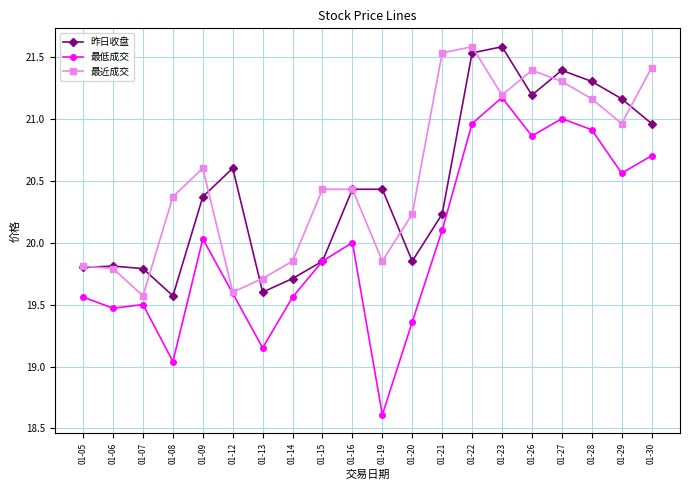

What is the value of the 最近成交 point at the 2nd from the left?

19.8